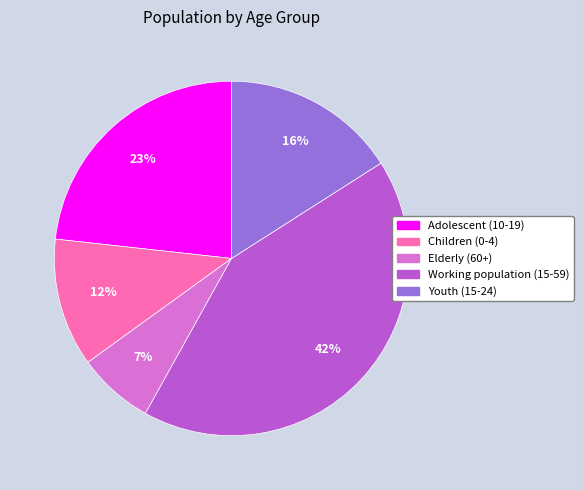

What is the smallest slice in the pie chart?

Elderly (60+)